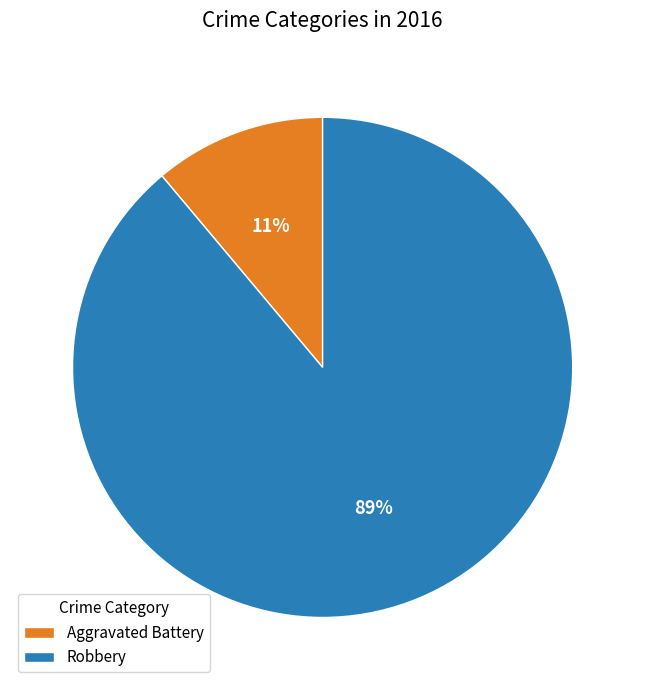

Do Robbery and Aggravated Battery together represent more than half of the pie?

Yes